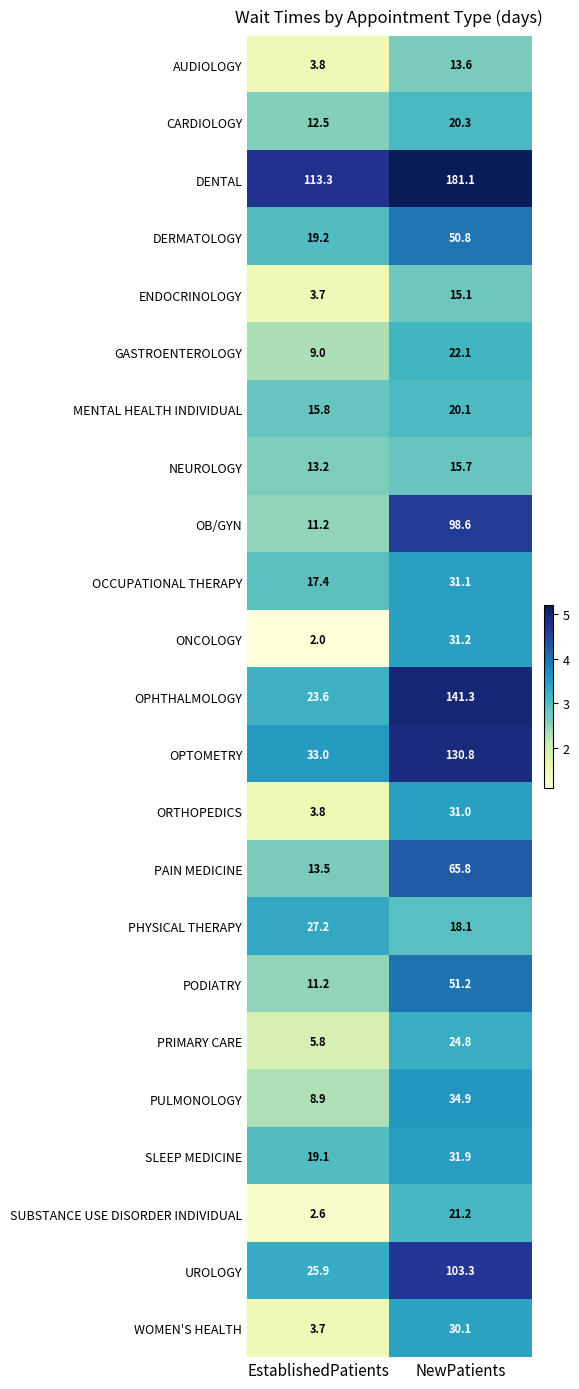

What is the sum of all OB/GYN values?

109.8